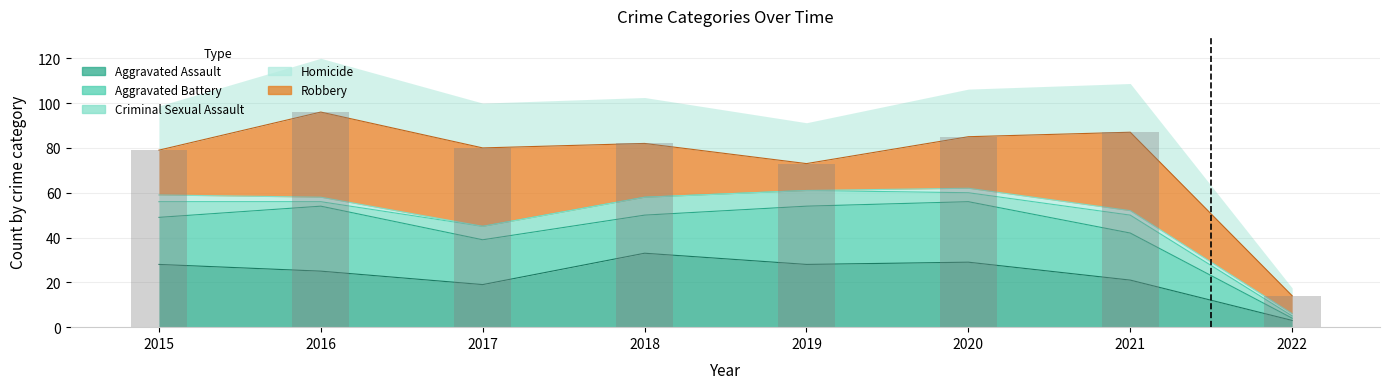

What is the difference between the second highest and minimum values in the Homicide series?

2